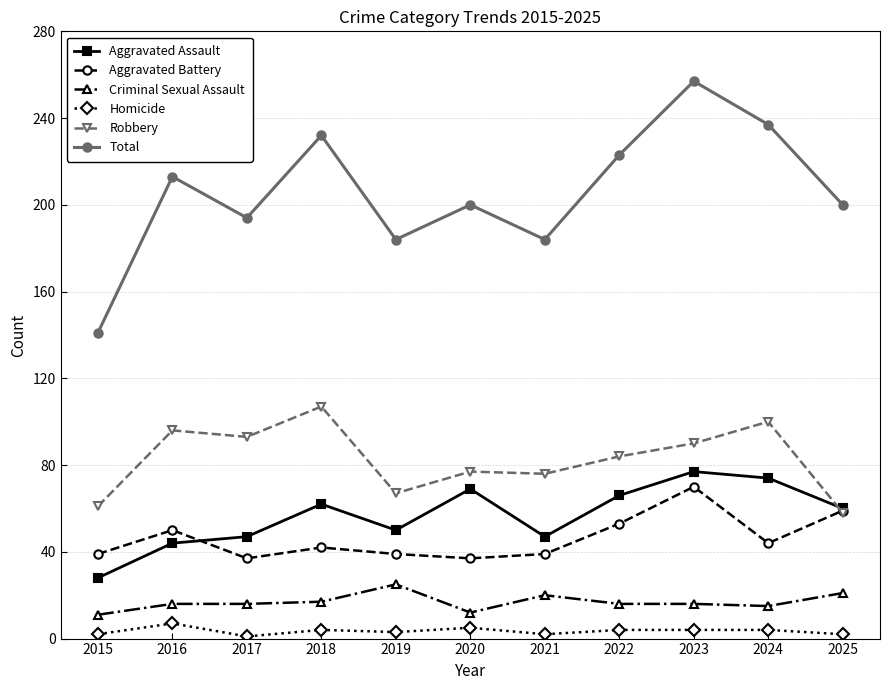

How many lines are shown in the chart?

6